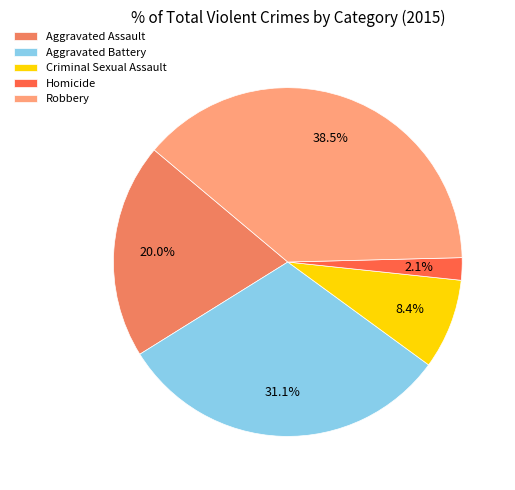

Is it true that Homicide is 2% of the pie?

True